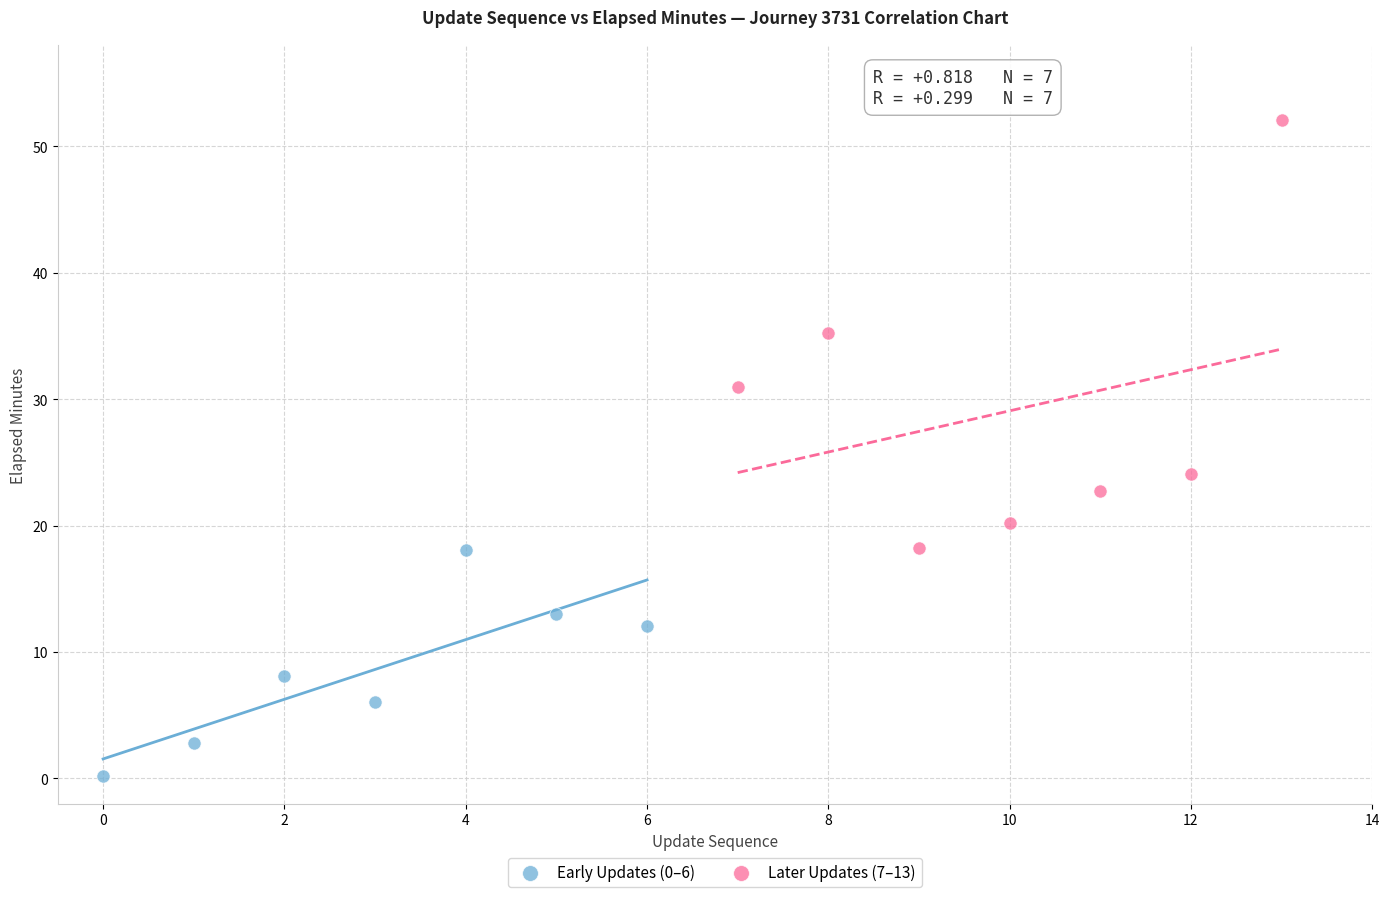

Which series contains the lowest Y value?

Early Updates (0–6)